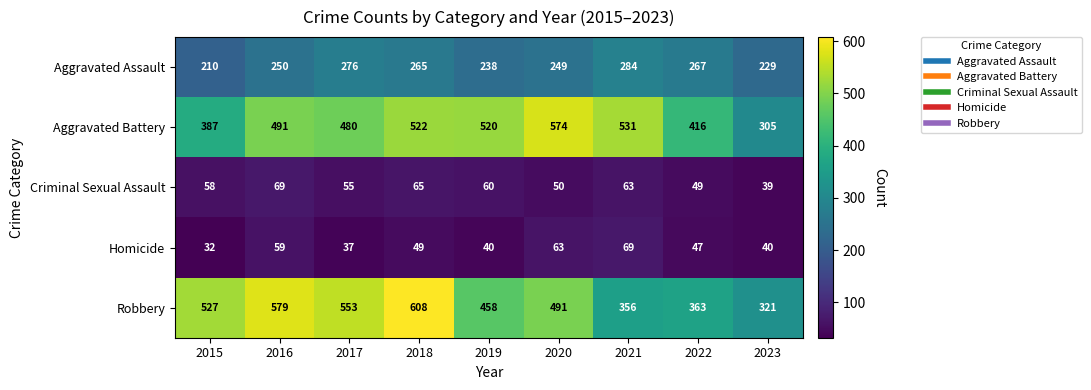

What is the sum of the Aggravated Battery values at 2016 and 2021?

1022